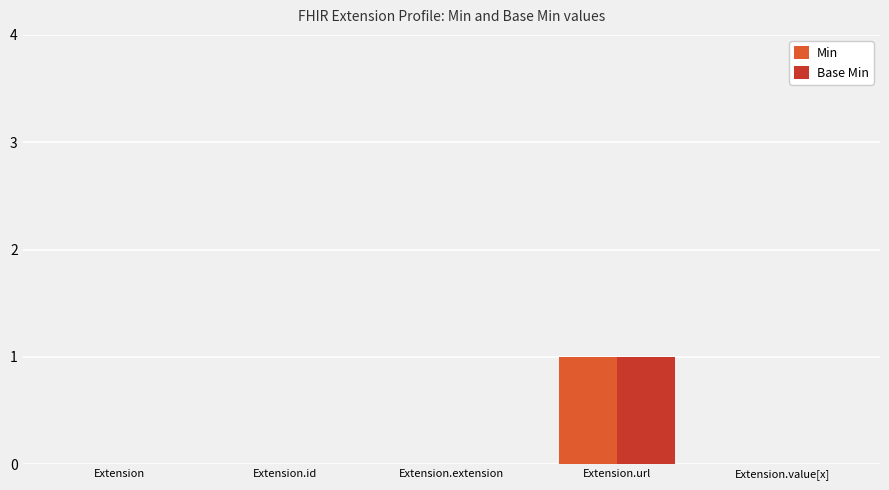

At which category is the sum across all series the highest?

Extension.url